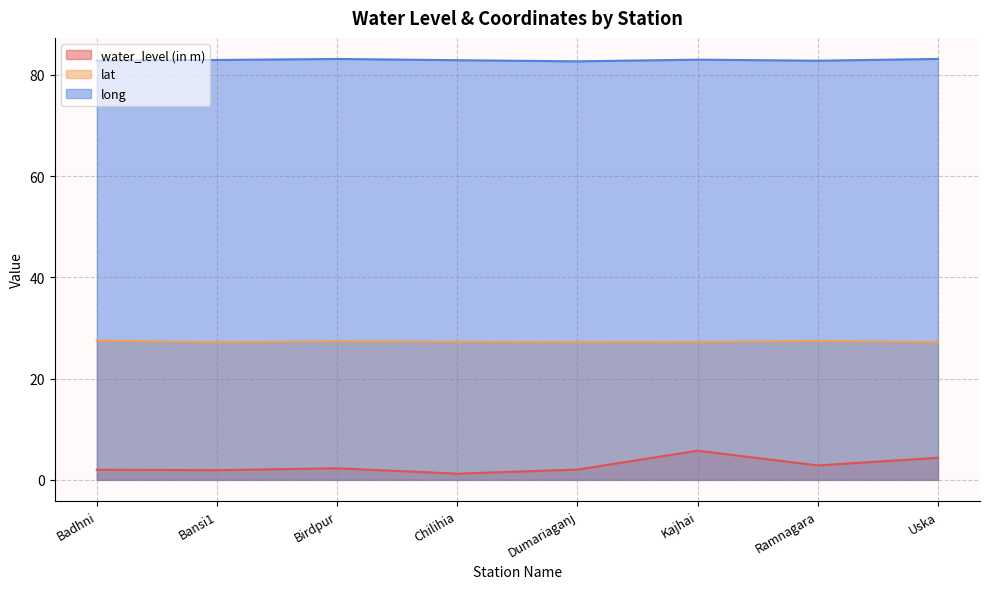

How many lines are shown in the chart?

3